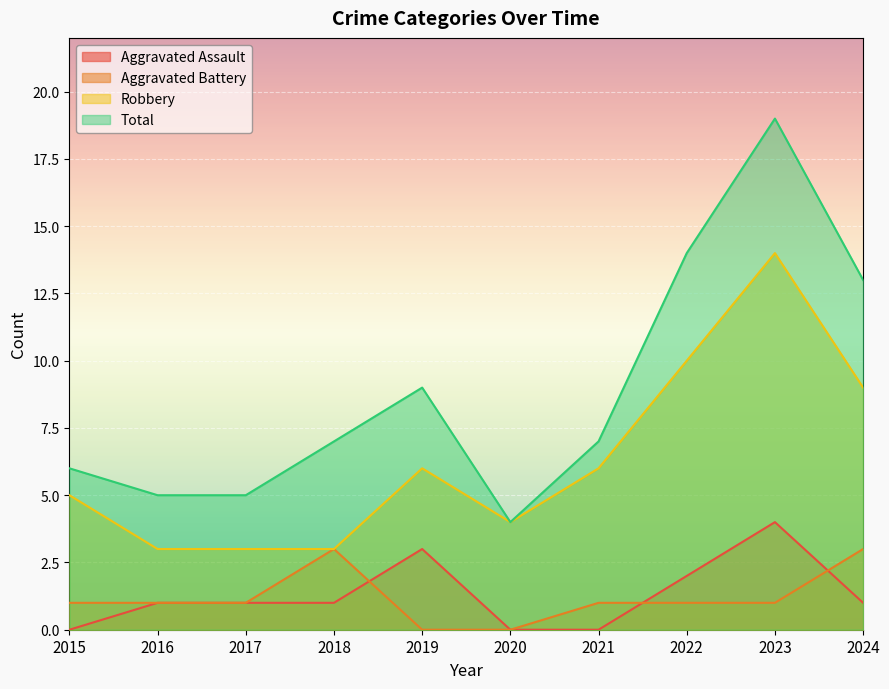

List the series in order of their peak value, highest first.

Total, Robbery, Aggravated Assault, Aggravated Battery